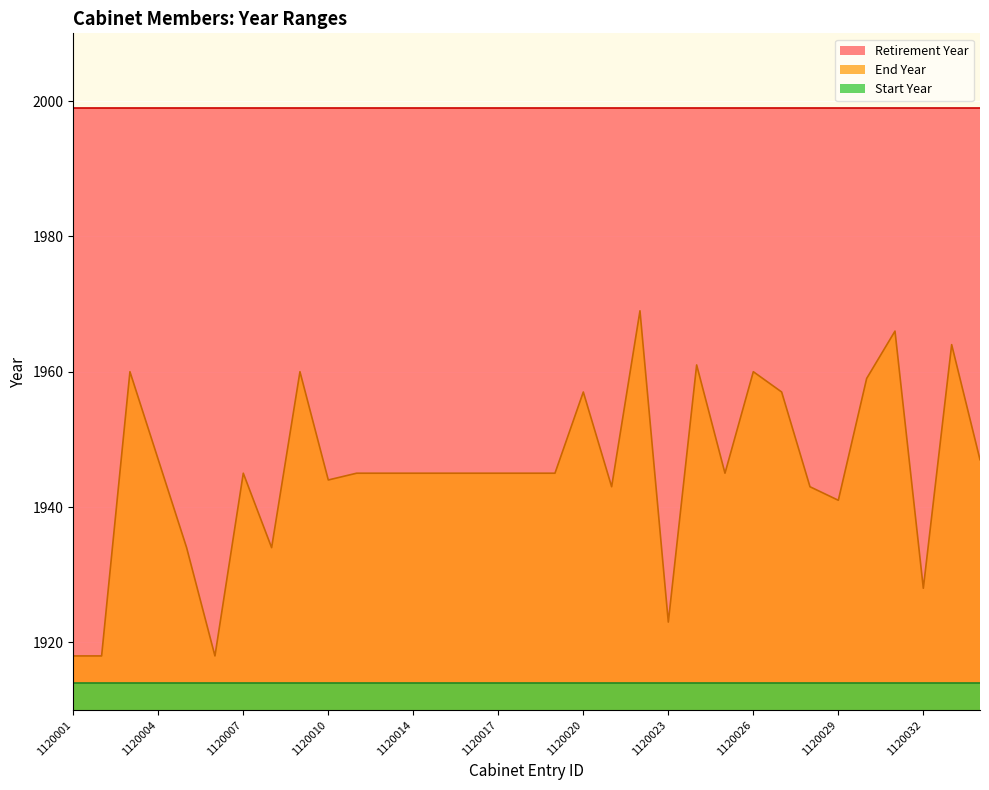

What is the value of the Start Year point at the 22nd from the left?

1914